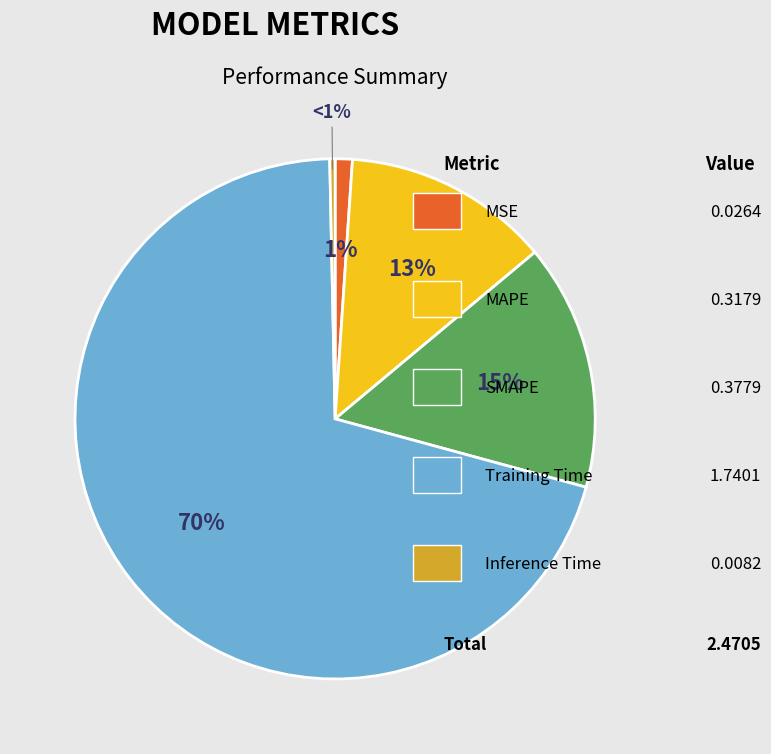

Does any single category account for the majority?

Yes